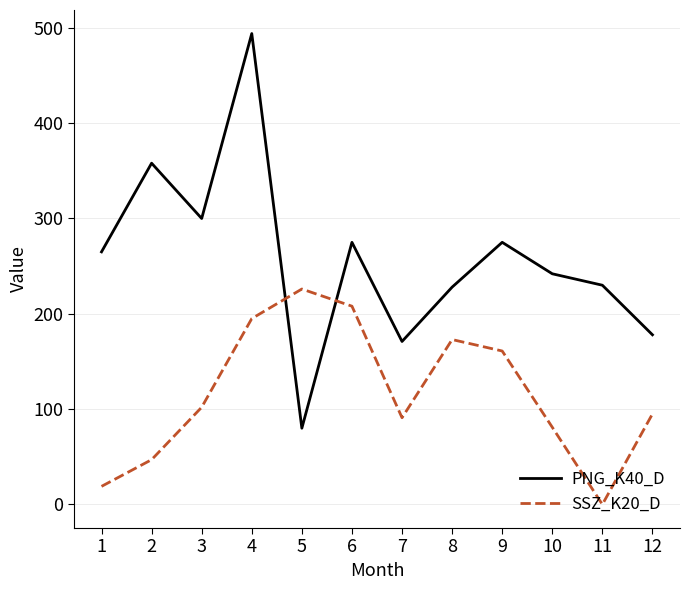

Between 3 and 12, which series saw the biggest shift?

PNG_K40_D